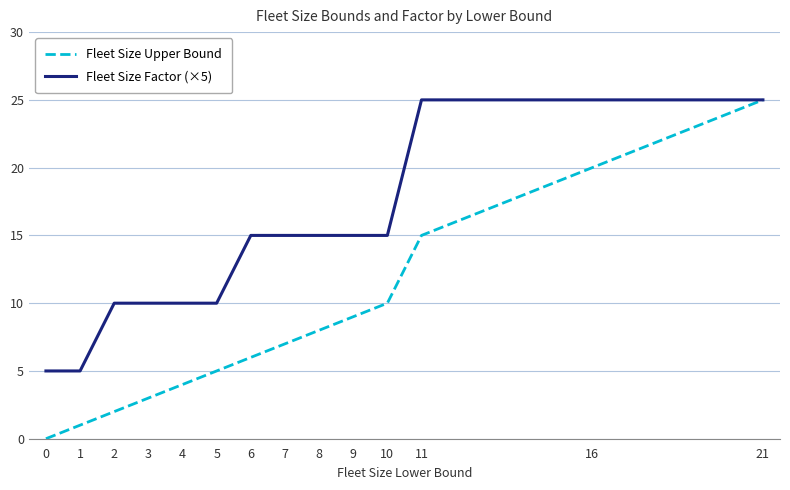

Reading right to left, list all the values displayed in this chart.

Fleet Size Upper Bound: 21=25	16=20	11=15	10=10	9=9	8=8	7=7	6=6	5=5	4=4	3=3	2=2	1=1	0=0
Fleet Size Factor (×5): 21=25	16=25	11=25	10=15	9=15	8=15	7=15	6=15	5=10	4=10	3=10	2=10	1=5	0=5